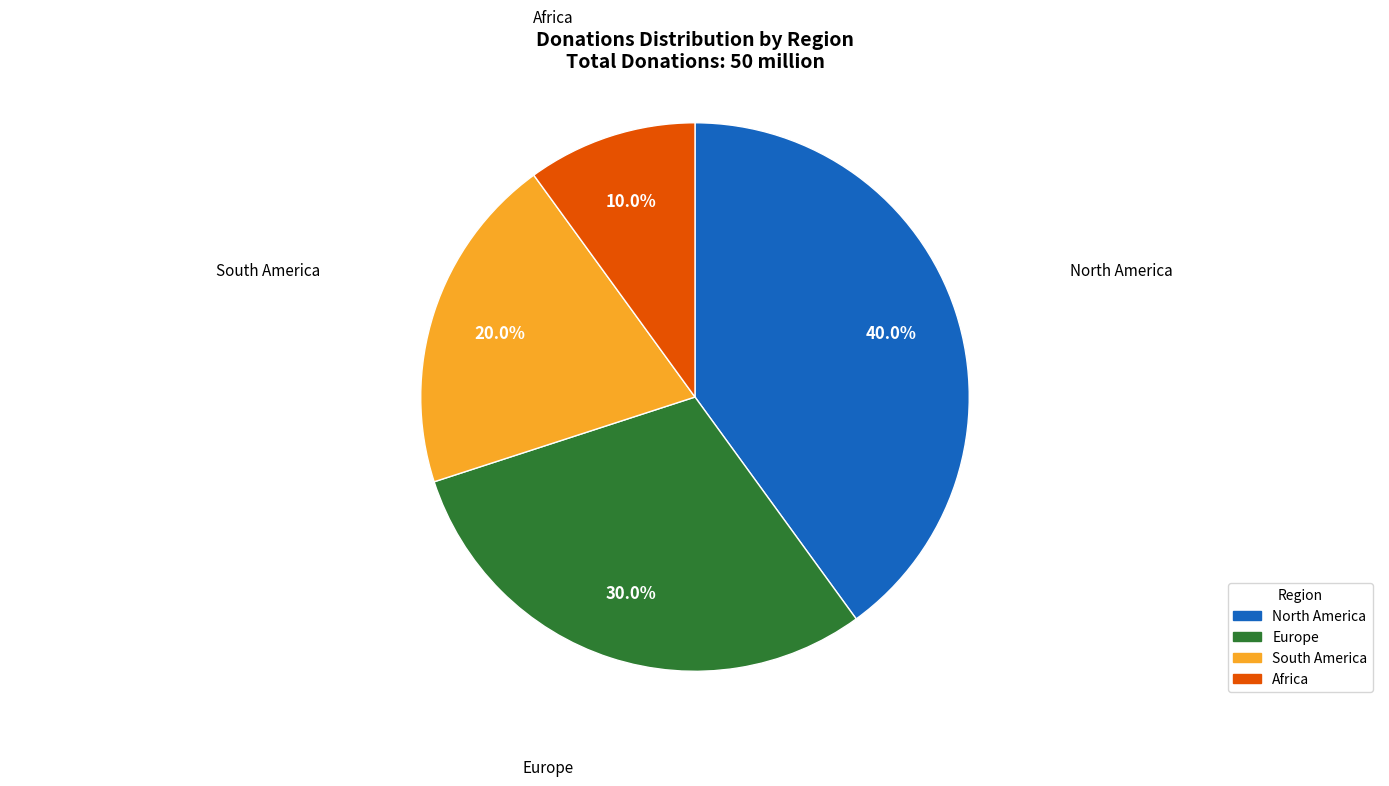

How many segments does this pie chart have?

4